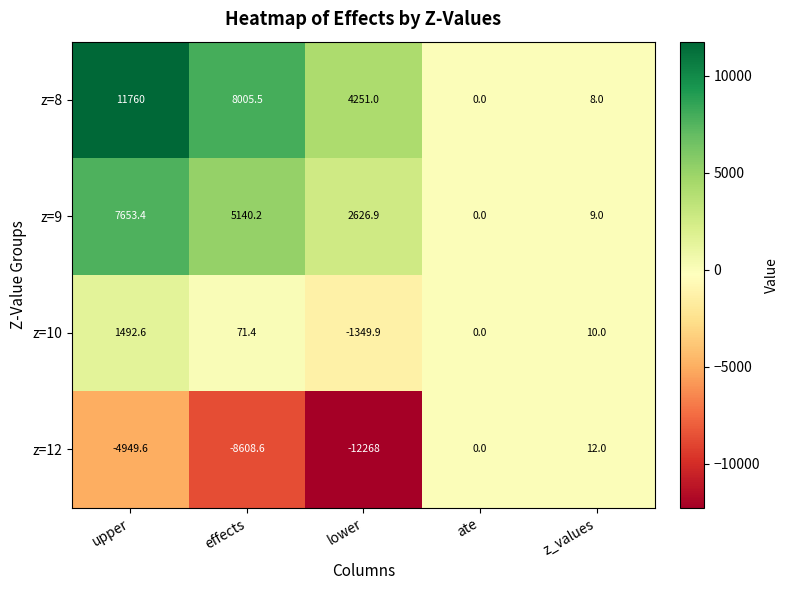

Reading right to left, list all the values displayed in this chart.

z=8: 8.0	0.0	4251.0	8005.5	11760.0
z=9: 9.0	0.0	2626.9	5140.2	7653.4
z=10: 10.0	0.0	-1349.9	71.4	1492.6
z=12: 12.0	0.0	-12268.0	-8608.6	-4949.6